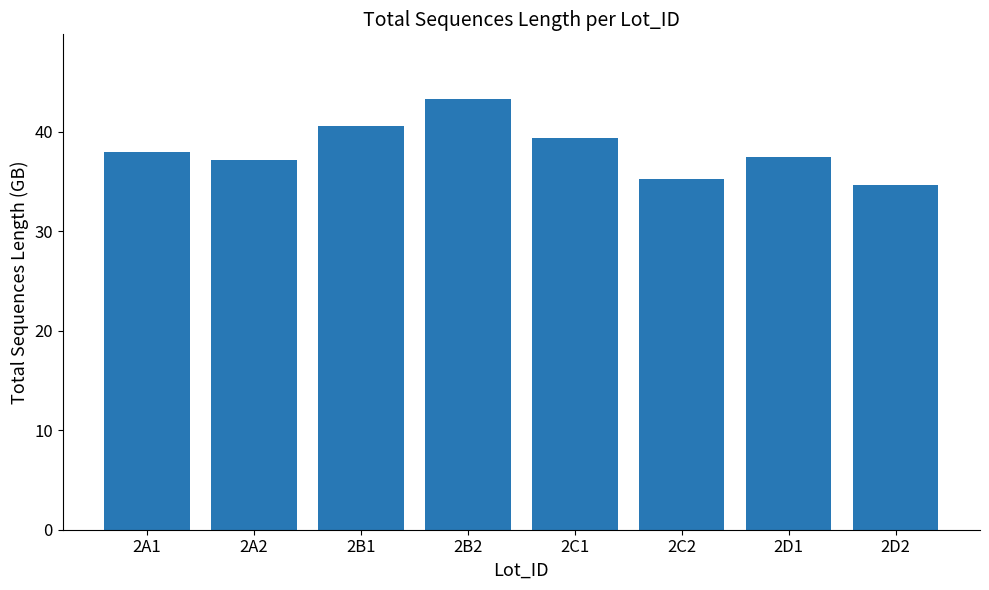

The chart shows a value of 26.0 at 2C1. True or false?

False